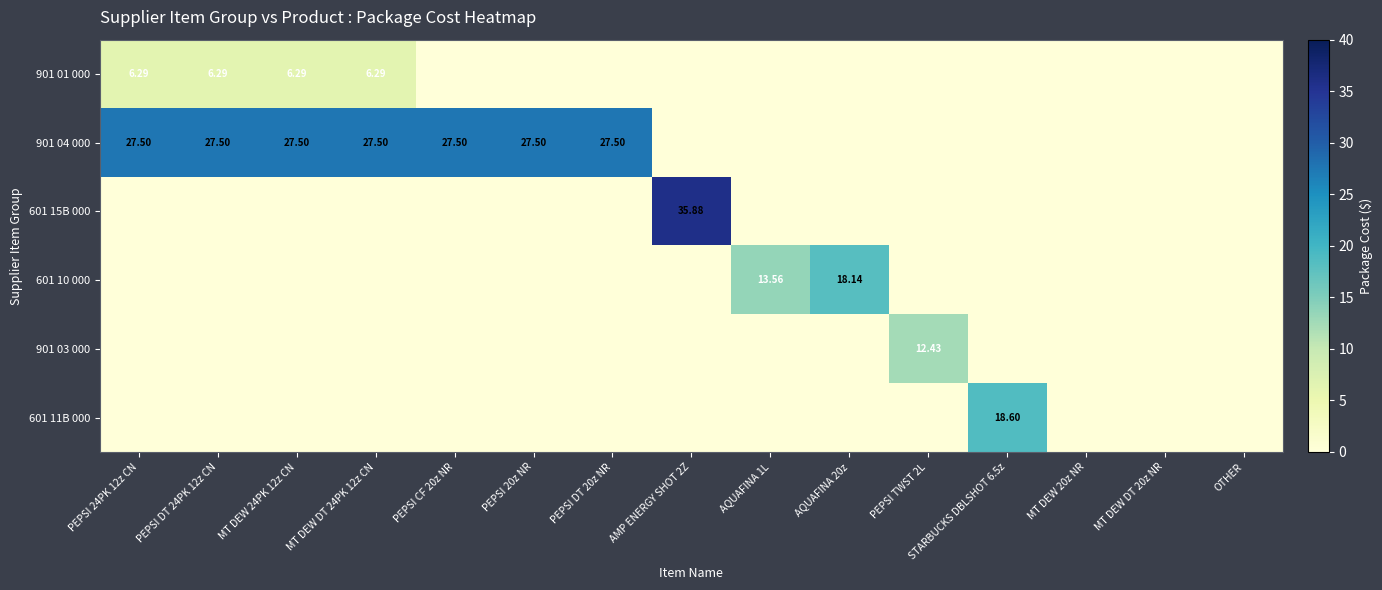

How many categories are shown in the chart?

15